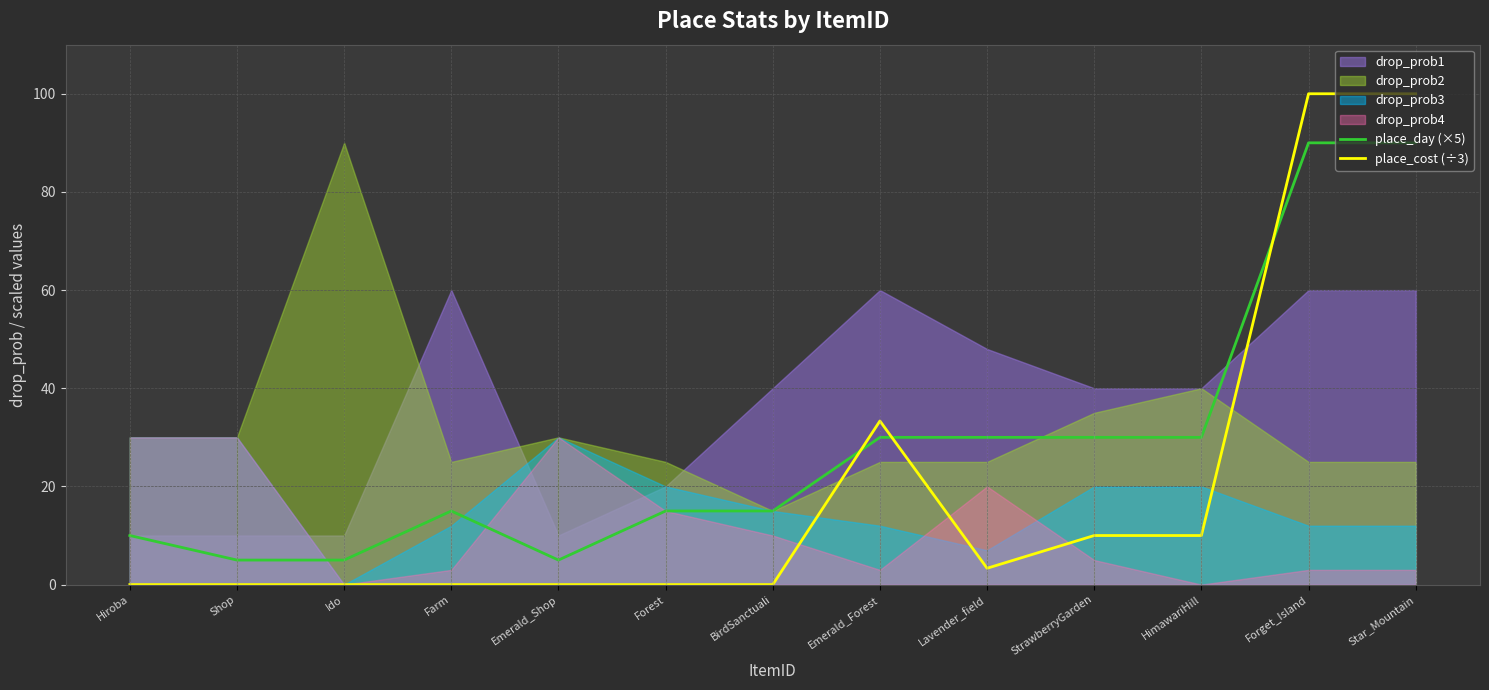

What is the label of the 1st point from the left?

Hiroba